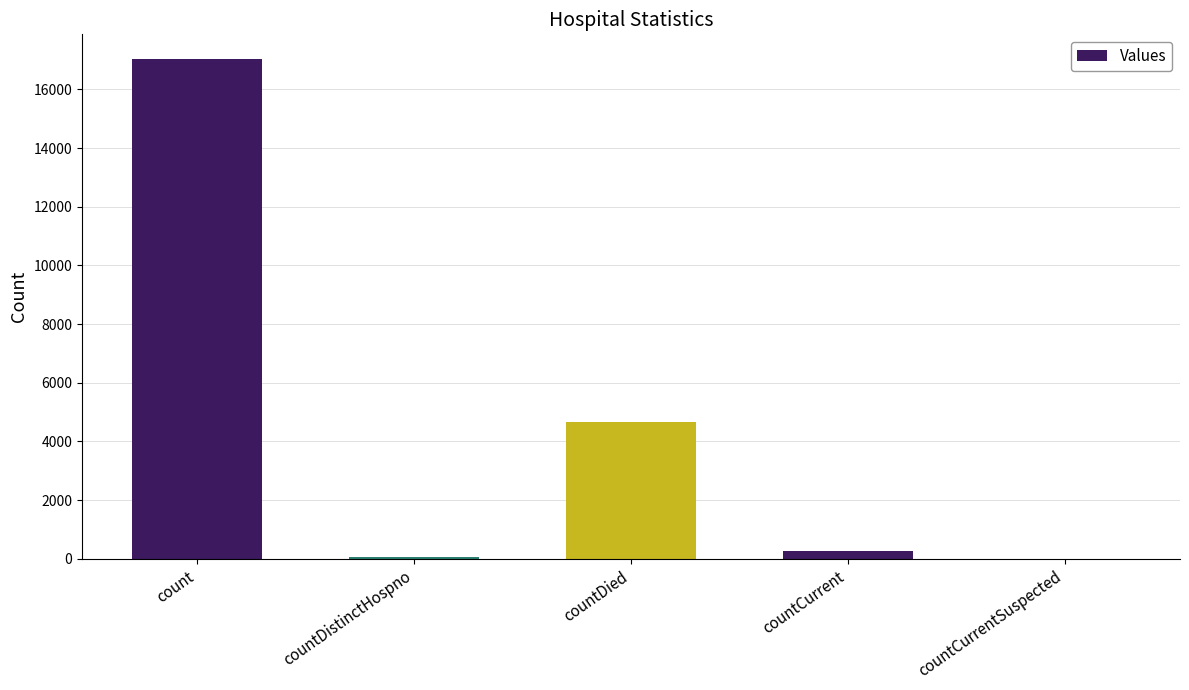

Reading left to right, what are all the values shown in this chart?

17028	70	4675	257	0